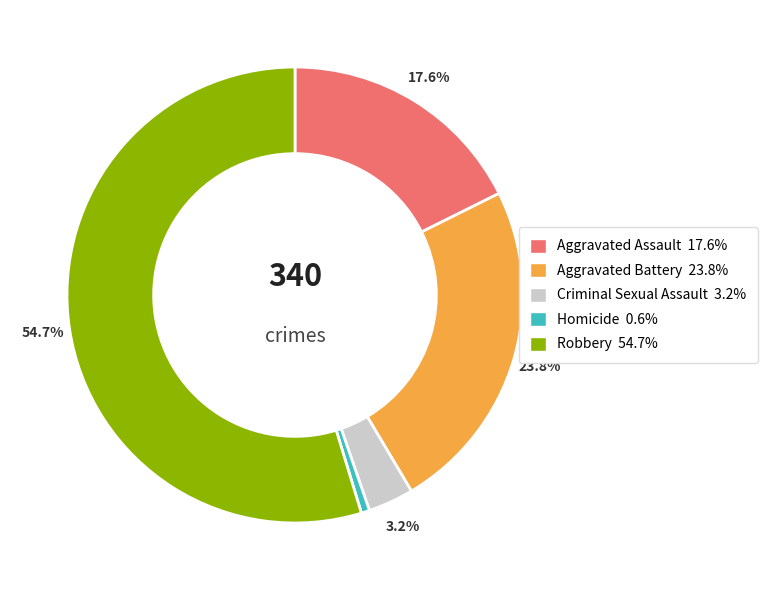

Which slice is the smallest?

Homicide